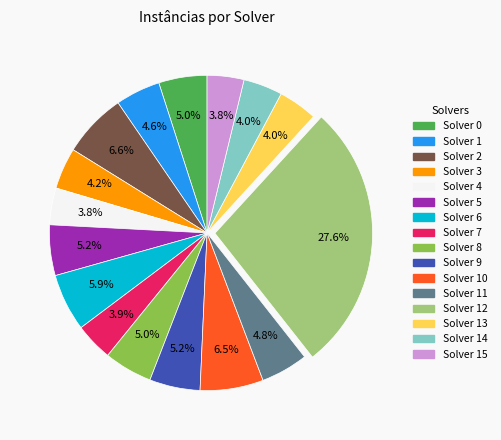

Does any single category account for the majority?

No